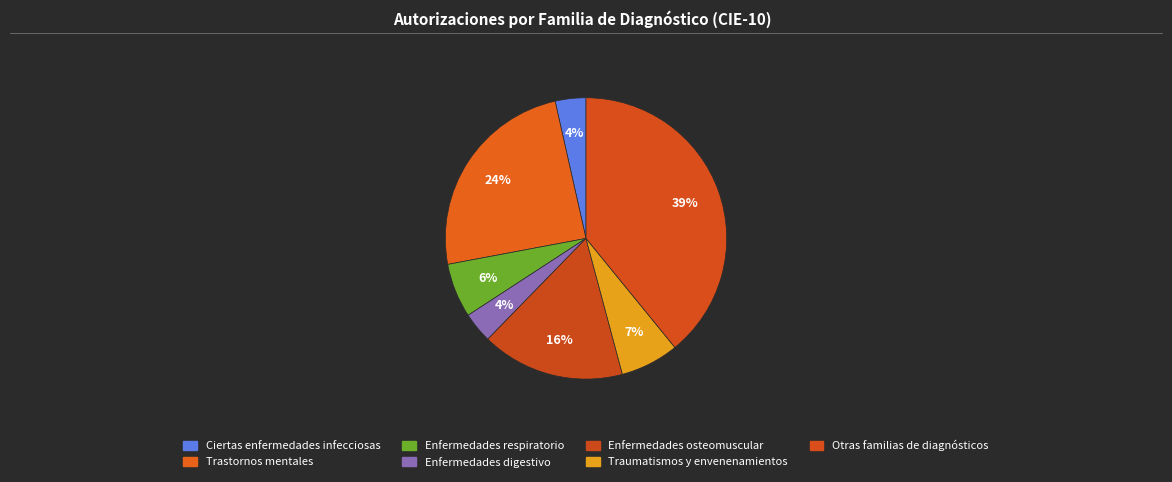

Is the sum of Enfermedades respiratorio and Ciertas enfermedades infecciosas greater than half?

No